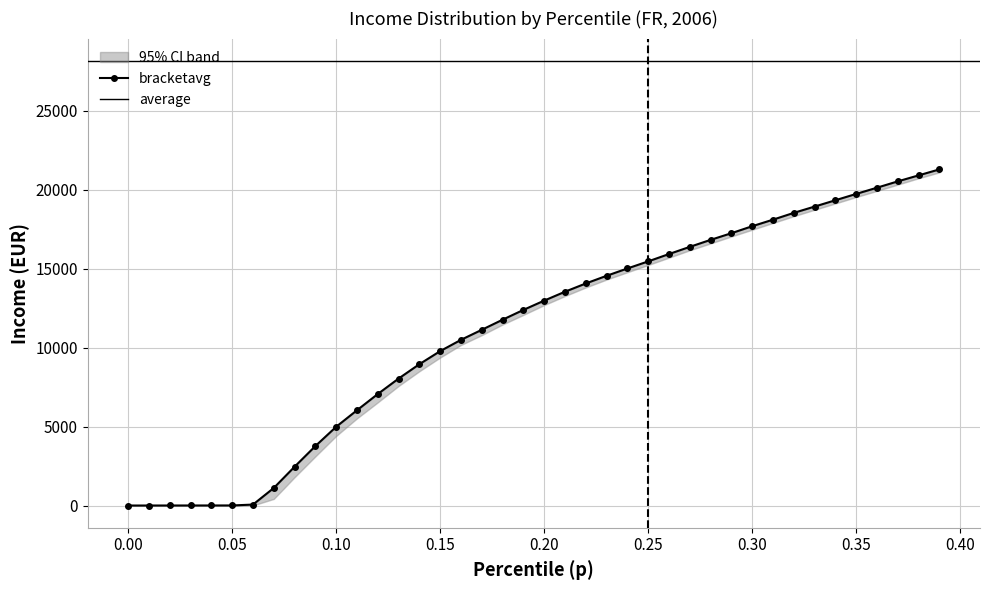

What is the sum of the p values at 18 and 32?

0.5